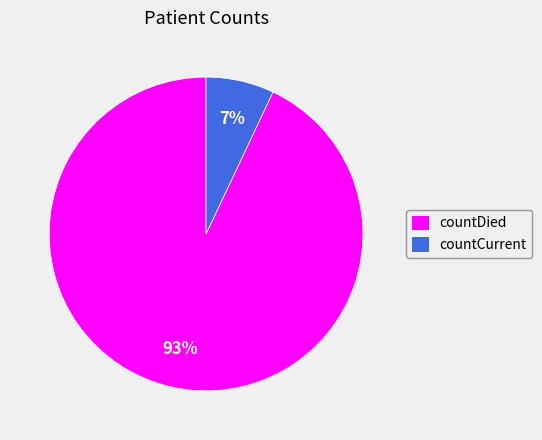

Do countDied and countCurrent together represent more than half of the pie?

Yes